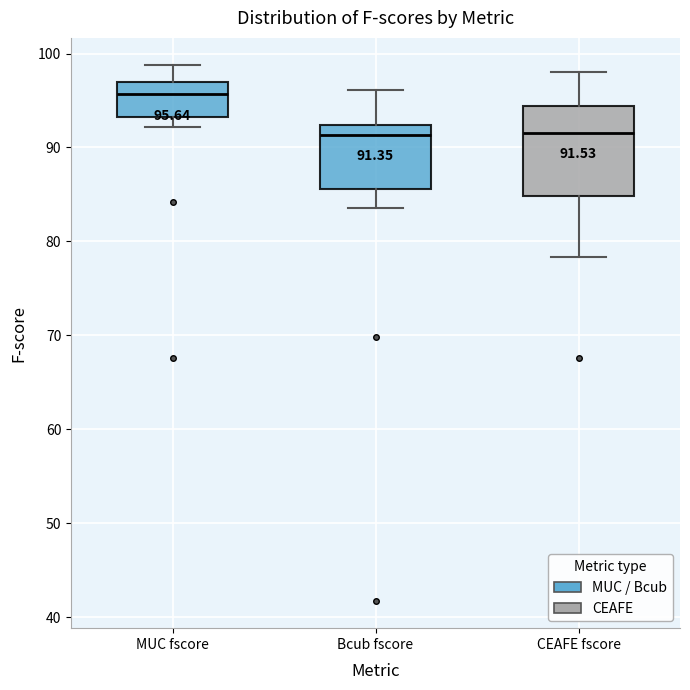

Comparing the boxes themselves (not the whiskers), which one is the tallest?

CEAFE fscore